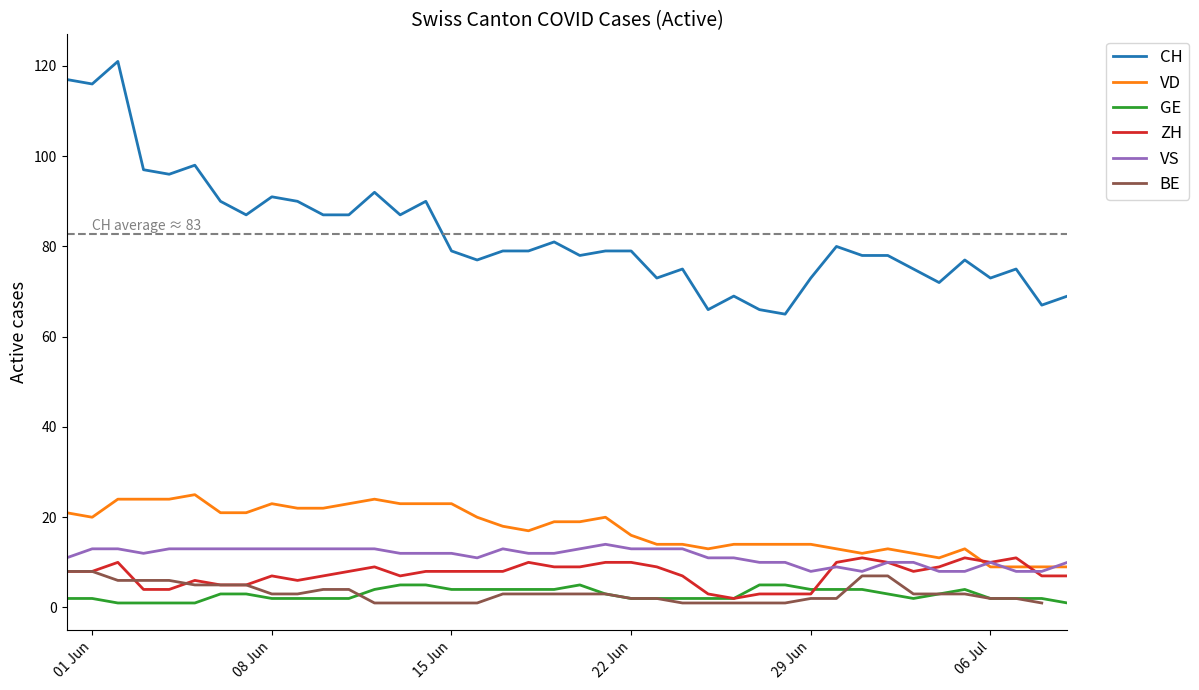

The VS series shows 10 at 06 Jul. True or false?

True